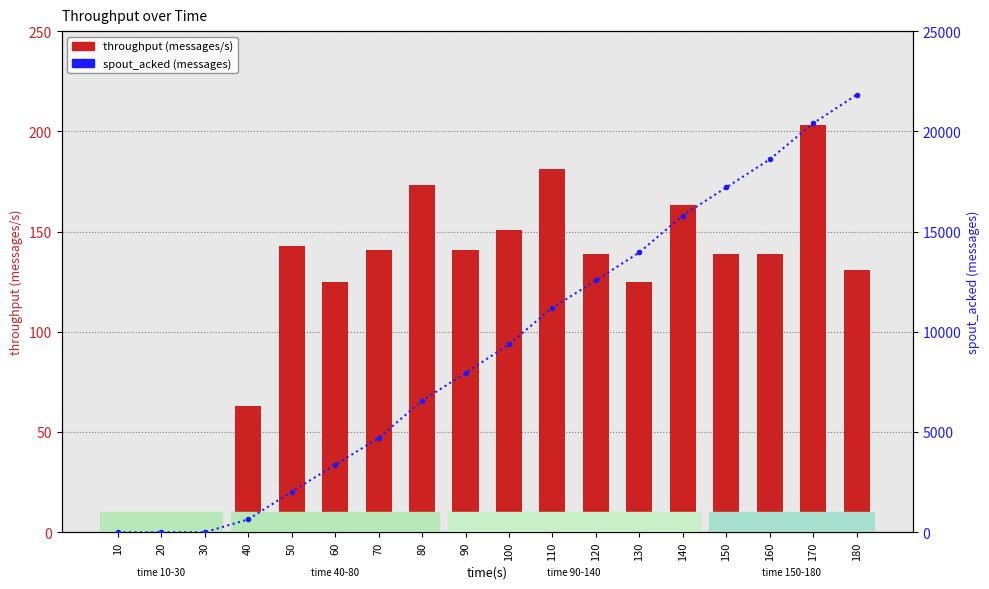

How many data points in throughput (messages/s) are above 139?

8